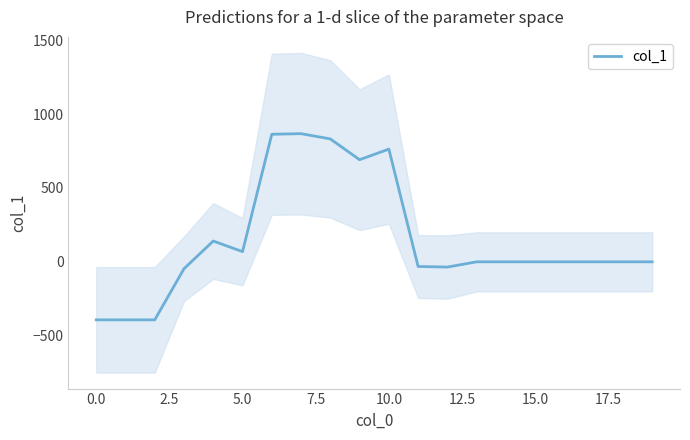

How many negative values are there?

6